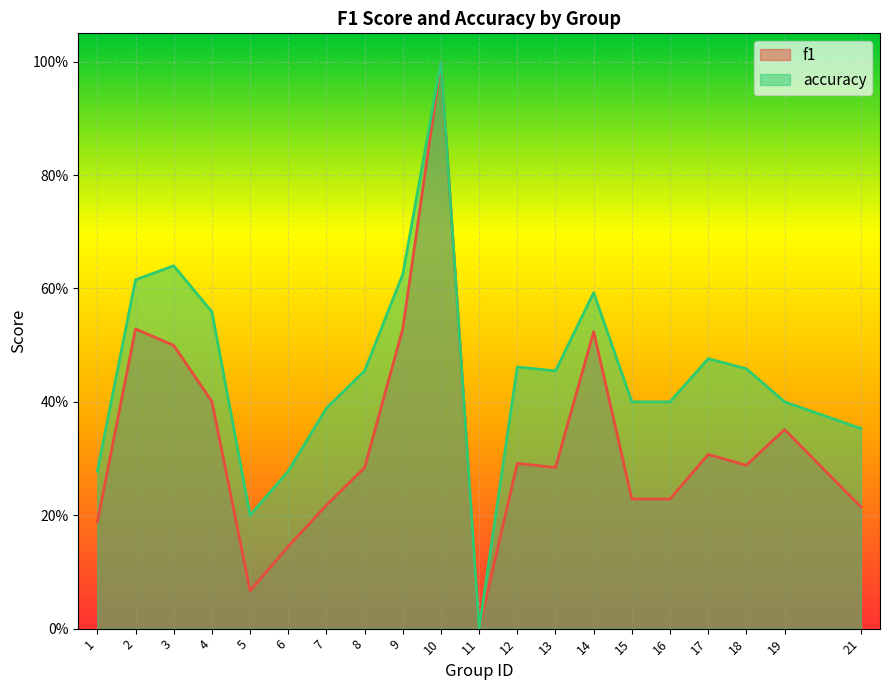

Which category has the highest value in the accuracy series?

10